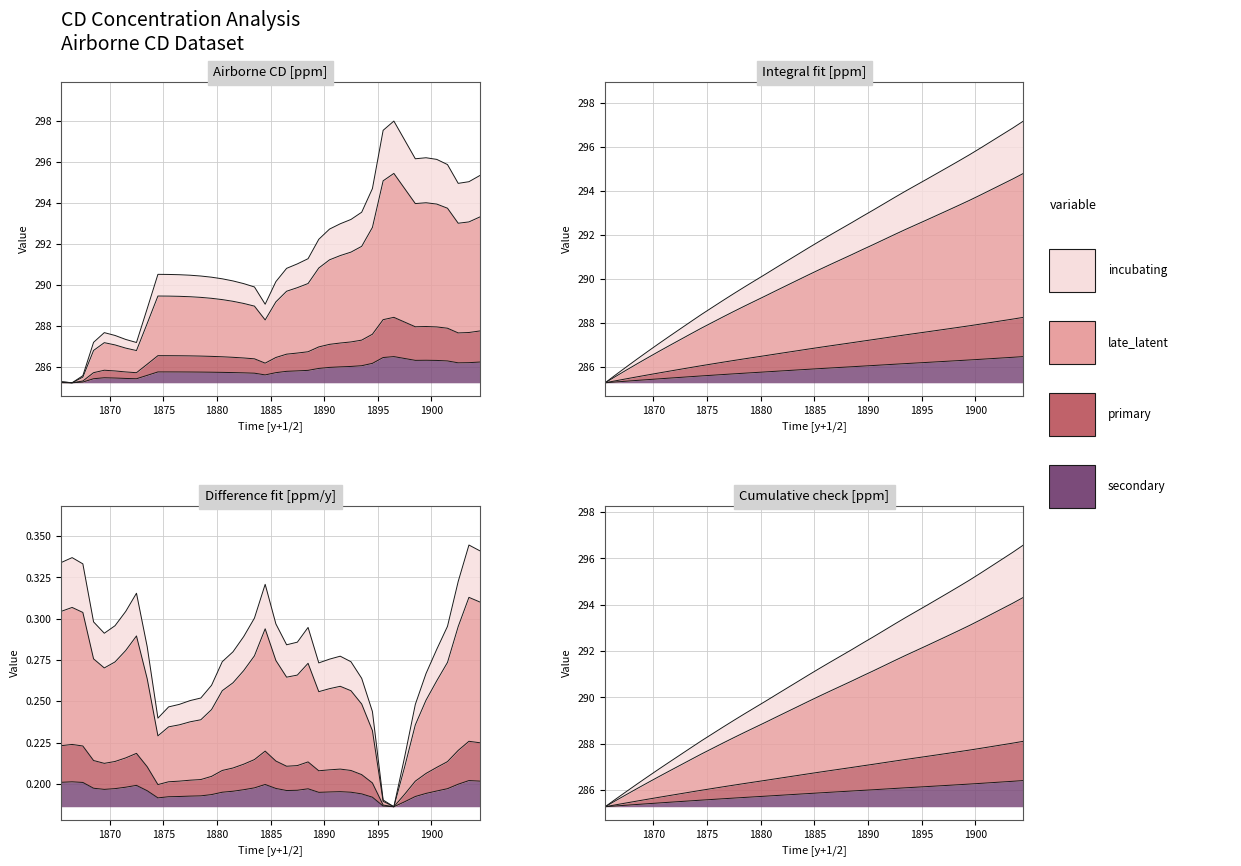

How many times do Cumulative check [ppm] and Airborne CD concentration [ppm] cross each other?

6